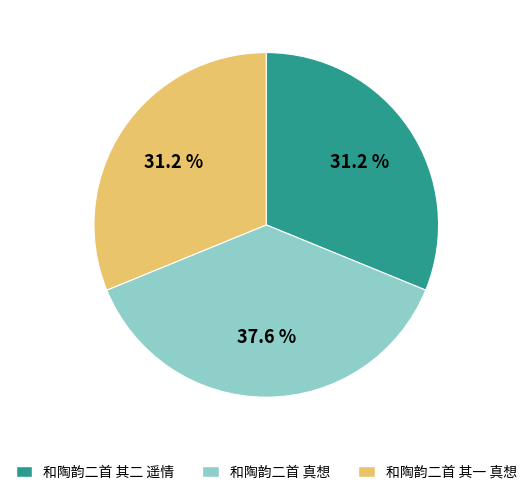

How much of the chart is everything except 和陶韵二首 真想?

62.4%